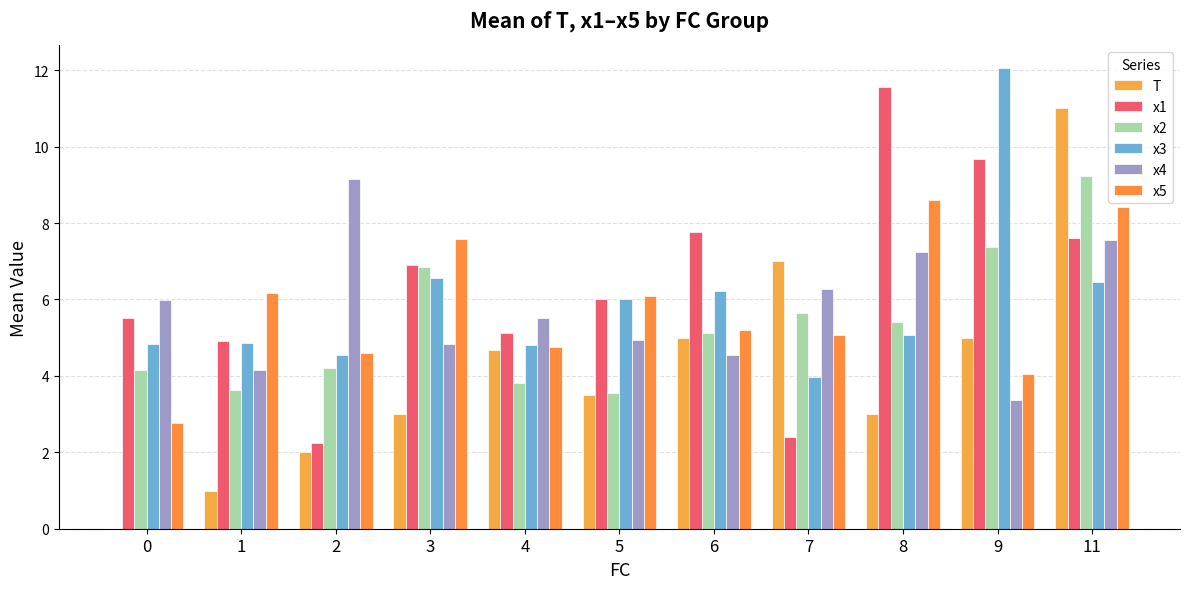

What is the highest value of the x4 series?

9.2